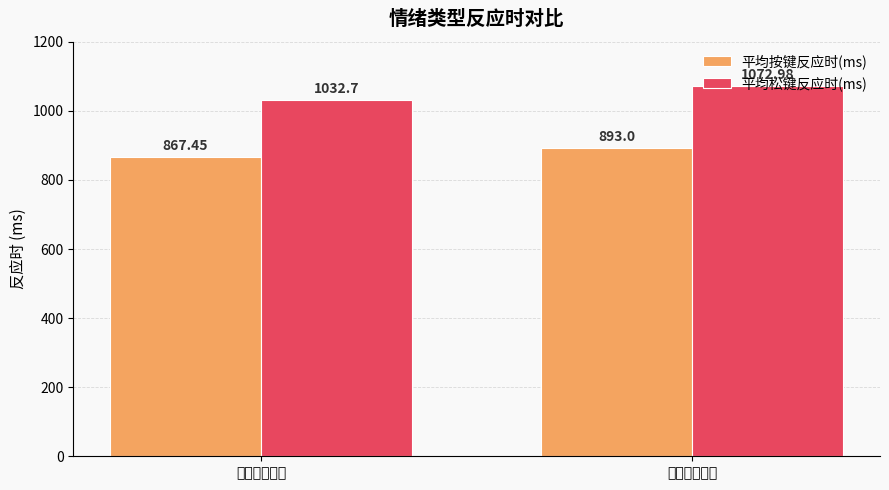

Rank the series by their average value, from highest to lowest.

平均松键反应时(ms), 平均按键反应时(ms)